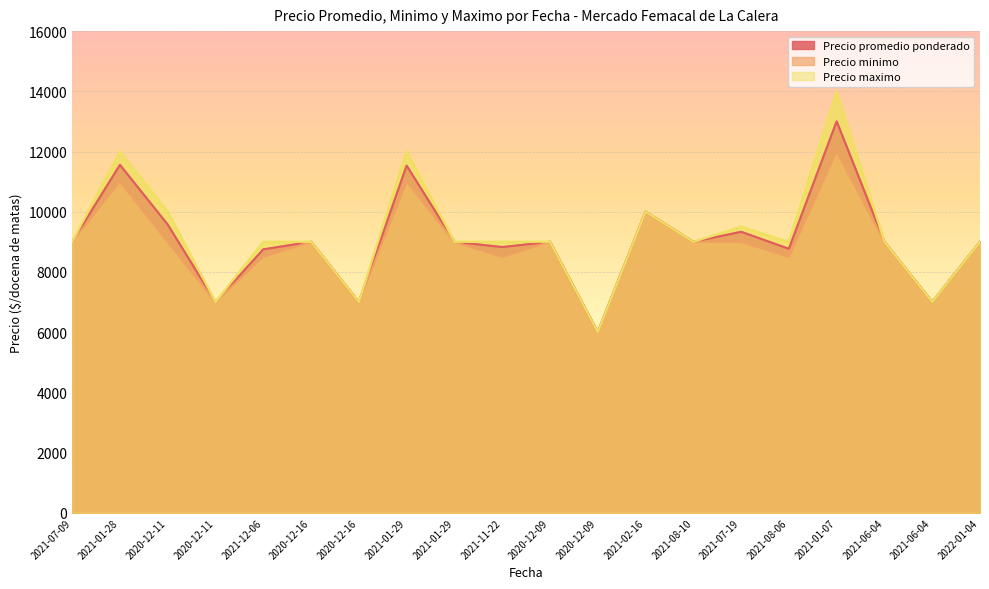

Reading left to right, extract all data points from this chart.

Precio promedio ponderado: 2021-07-09=9000	2021-01-28=11556	2020-12-11=9571	2020-12-11=7000	2021-12-06=8750	2020-12-16=9000	2020-12-16=7000	2021-01-29=11531	2021-01-29=9000	2021-11-22=8826	2020-12-09=9000	2020-12-09=6000	2021-02-16=10000	2021-08-10=9000	2021-07-19=9333	2021-08-06=8769	2021-01-07=13000	2021-06-04=9000	2021-06-04=7000	2022-01-04=9000
Precio minimo: 2021-07-09=9000	2021-01-28=11000	2020-12-11=9000	2020-12-11=7000	2021-12-06=8500	2020-12-16=9000	2020-12-16=7000	2021-01-29=11000	2021-01-29=9000	2021-11-22=8500	2020-12-09=9000	2020-12-09=6000	2021-02-16=10000	2021-08-10=9000	2021-07-19=9000	2021-08-06=8500	2021-01-07=12000	2021-06-04=9000	2021-06-04=7000	2022-01-04=9000
Precio maximo: 2021-07-09=9000	2021-01-28=12000	2020-12-11=10000	2020-12-11=7000	2021-12-06=9000	2020-12-16=9000	2020-12-16=7000	2021-01-29=12000	2021-01-29=9000	2021-11-22=9000	2020-12-09=9000	2020-12-09=6000	2021-02-16=10000	2021-08-10=9000	2021-07-19=9500	2021-08-06=9000	2021-01-07=14000	2021-06-04=9000	2021-06-04=7000	2022-01-04=9000